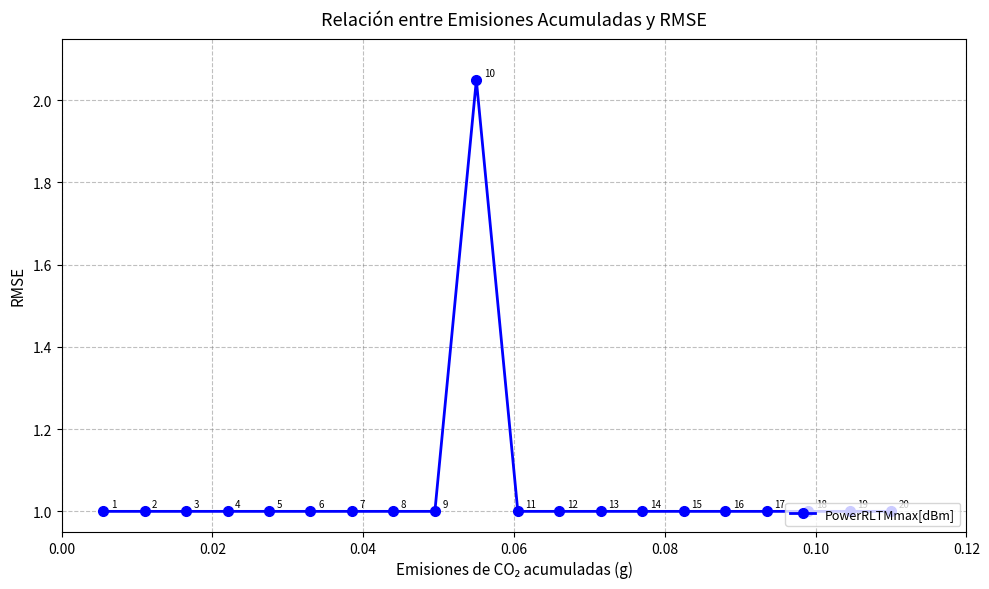

Count the number of categories in the chart.

20